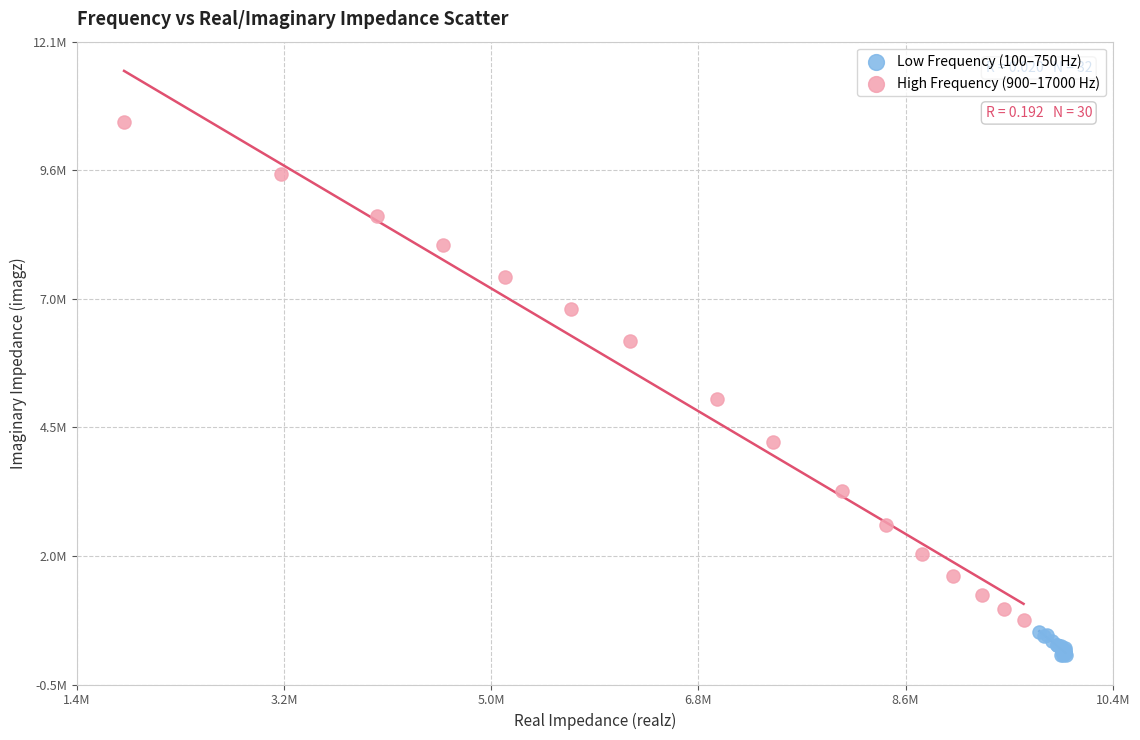

What are all the series names shown in the legend?

Low Frequency (100–750 Hz), High Frequency (900–17000 Hz)